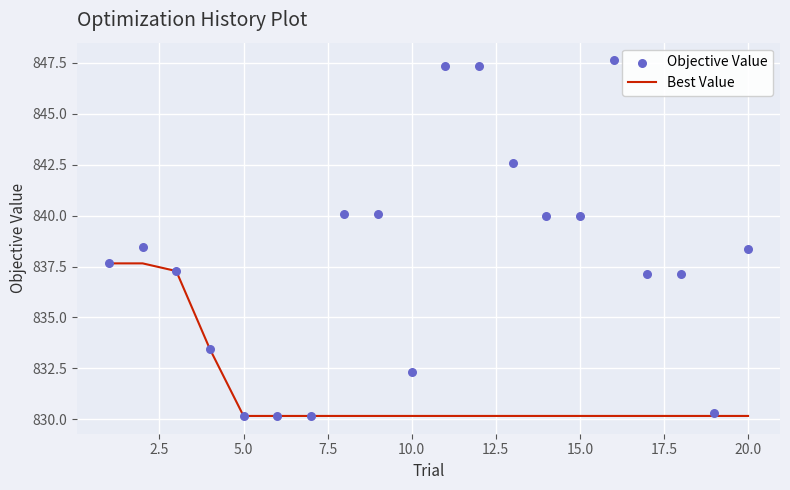

Which series has the largest total across all categories?

Objective Value